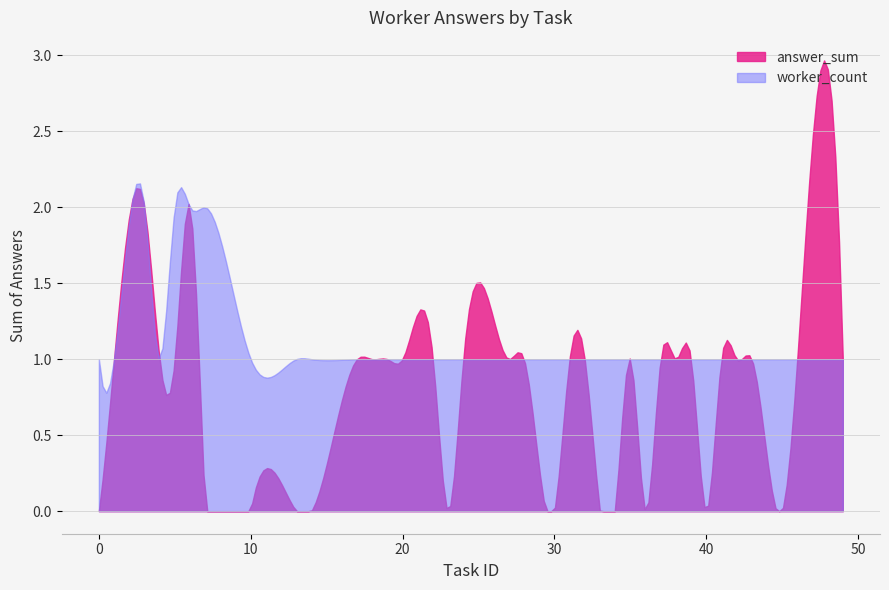

True or false: worker_count and answer_sum cross at least once.

True